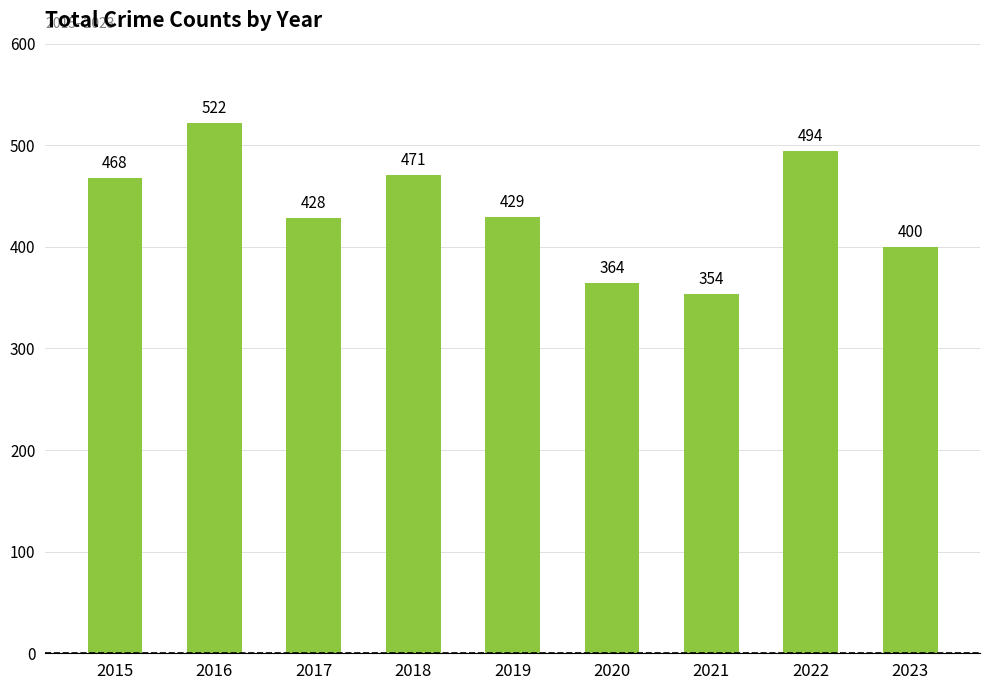

Reading right to left, extract all data points from this chart.

2023=400	2022=494	2021=354	2020=364	2019=429	2018=471	2017=428	2016=522	2015=468